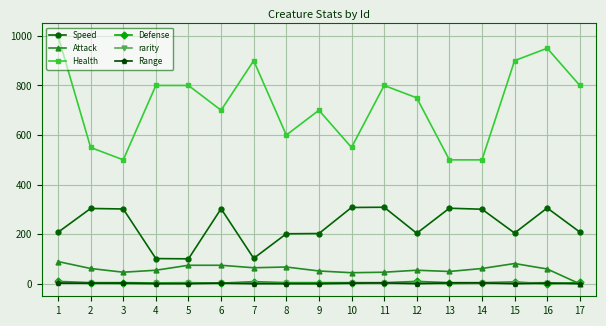

Which series has the largest total across all categories?

Health